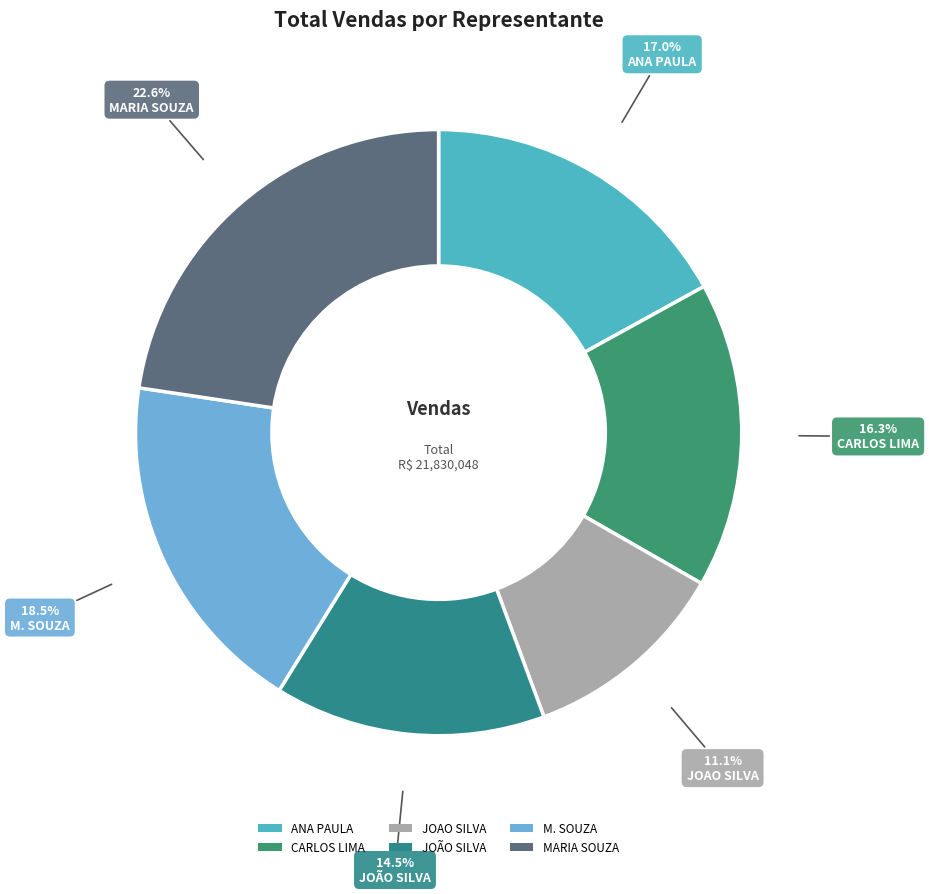

How many segments does this pie chart have?

6